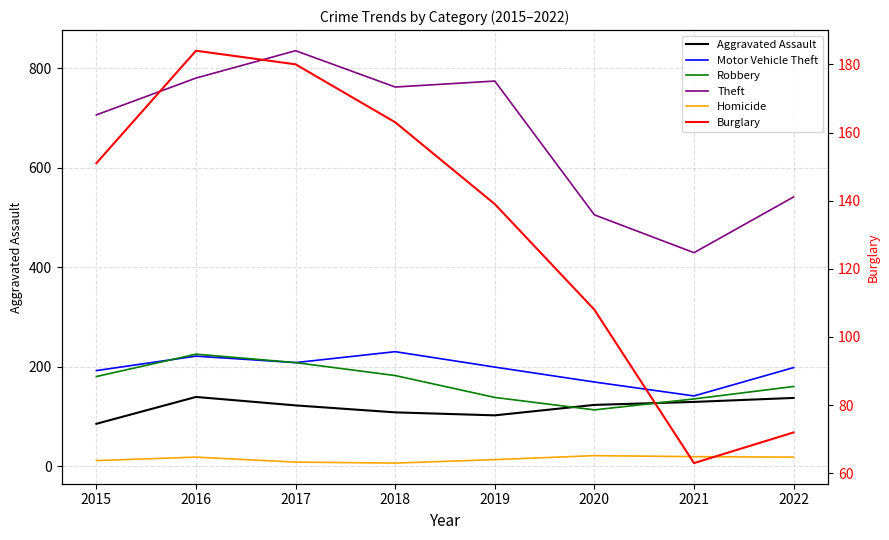

In Motor Vehicle Theft, how many points are higher than both neighbors (excluding endpoints)?

2